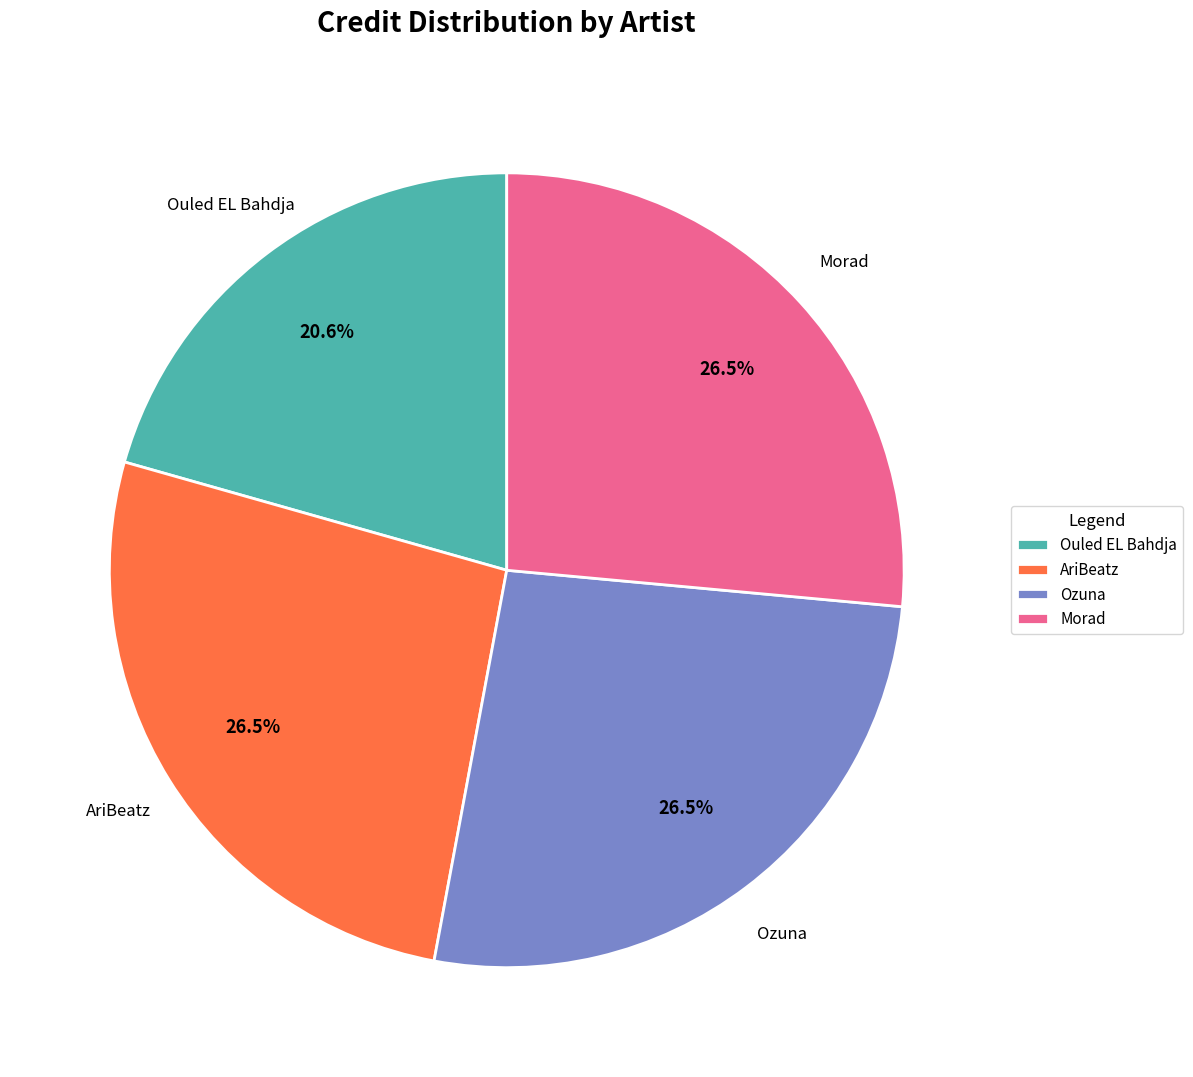

Combined, do Ouled EL Bahdja and Morad account for over 50%?

No